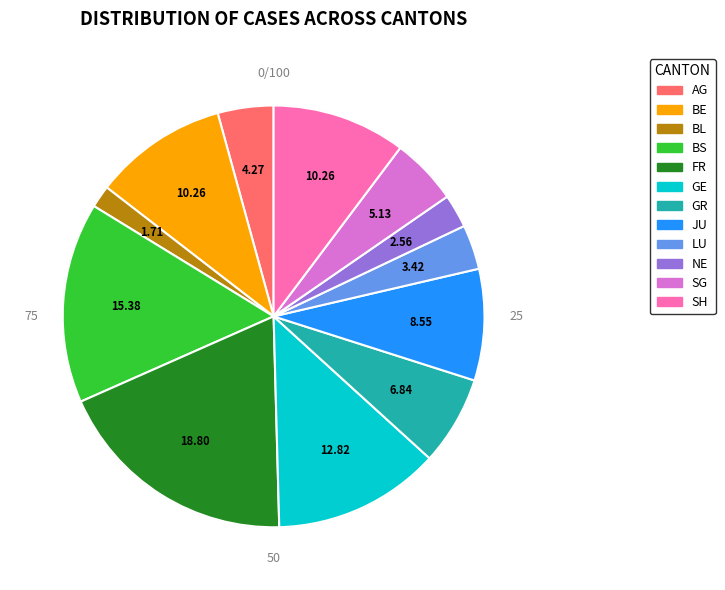

Does any single category account for the majority?

No